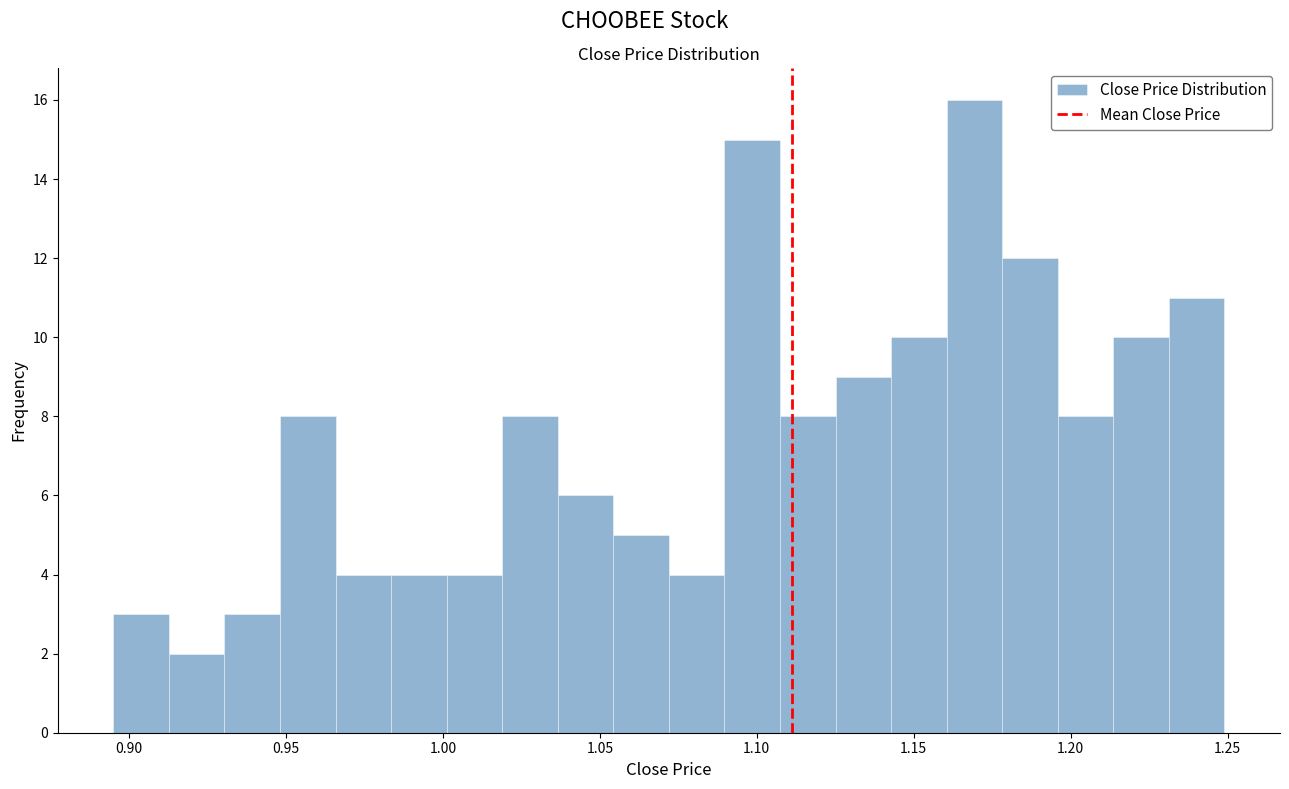

Read against the x-axis, roughly where is the centre of the tallest bar?

1.170